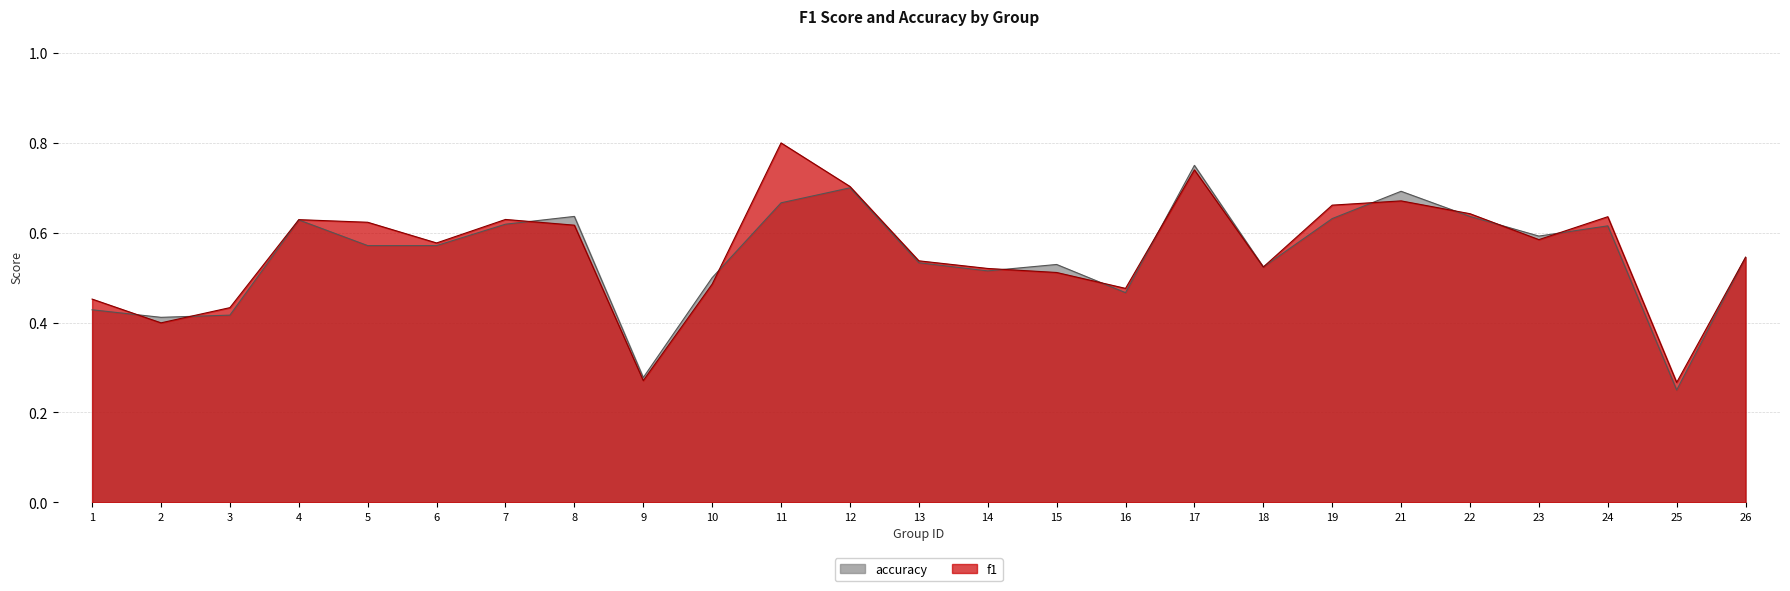

Where is the first local minimum for f1?

2